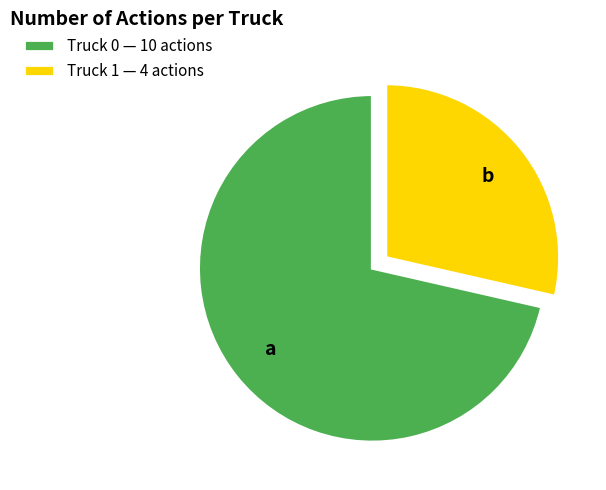

Rank the categories by value from highest to lowest.

Truck 0, Truck 1